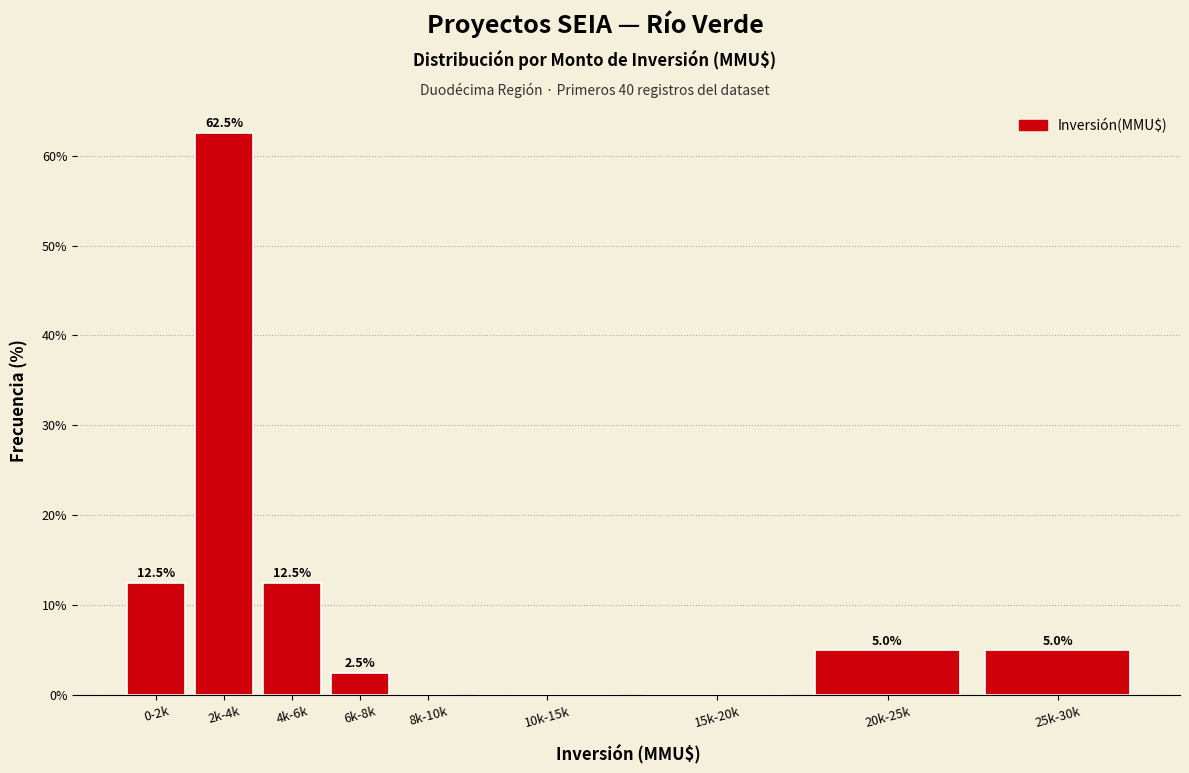

Reading left to right, what are all the values shown in this chart?

0-2k=12.5	2k-4k=62.5	4k-6k=12.5	6k-8k=2.5	8k-10k=0.0	10k-15k=0.0	15k-20k=0.0	20k-25k=5.0	25k-30k=5.0